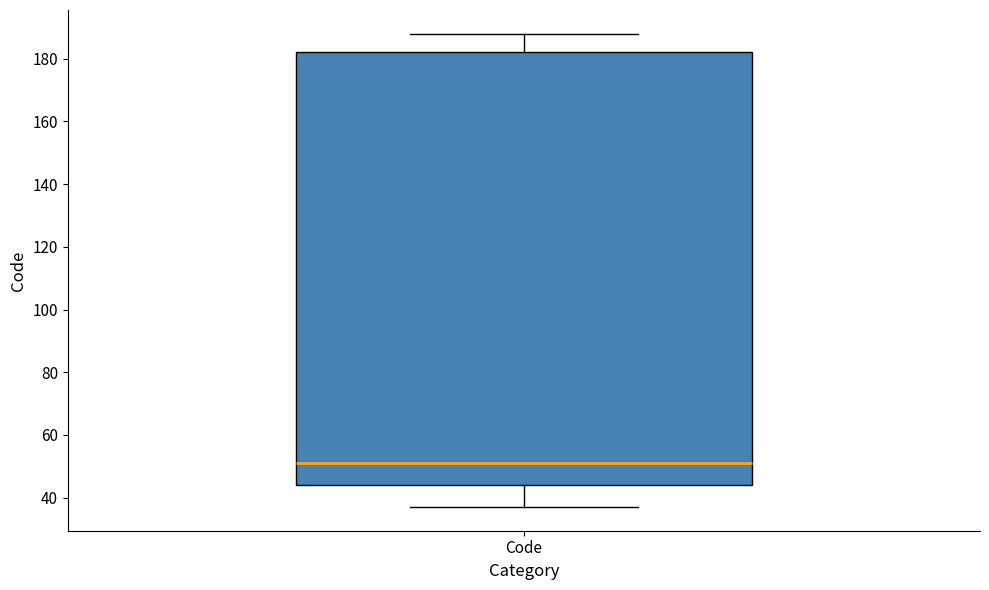

Where is the upper edge of the box for Code on the y-axis? The values are not printed on the chart, so give them approximately, as read against the axis.

182